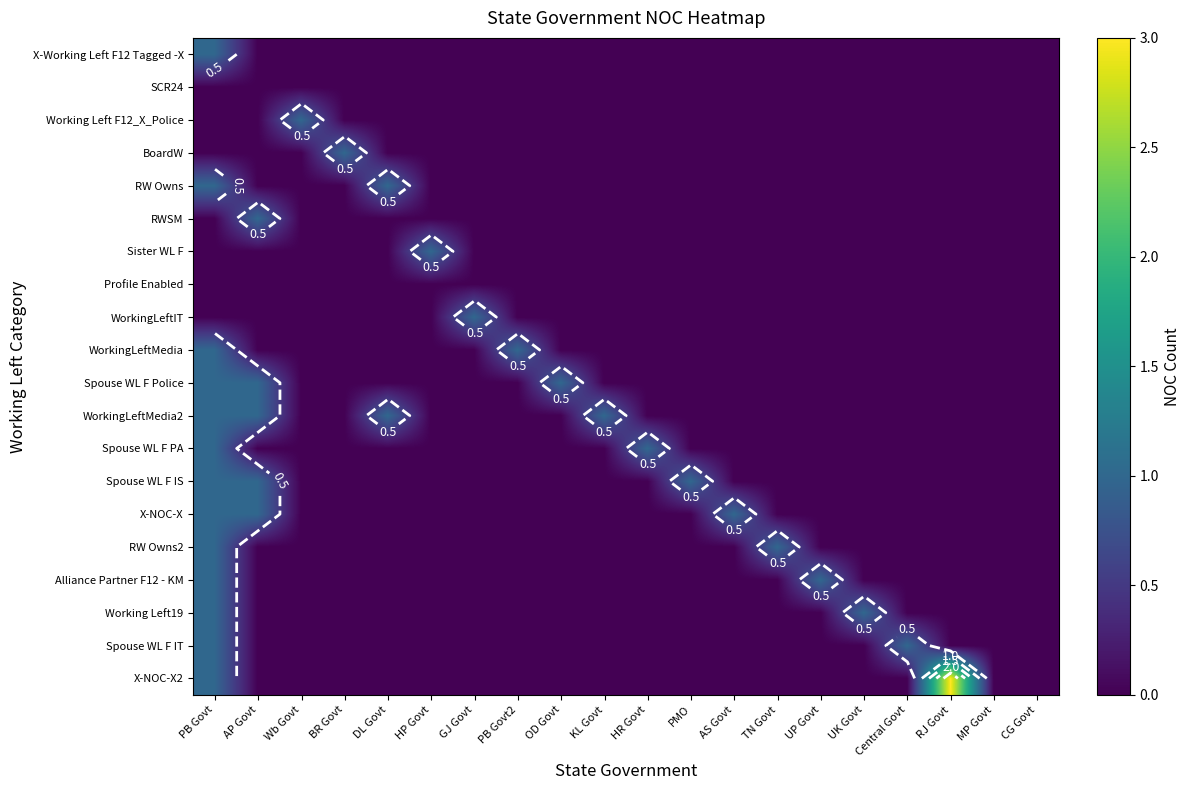

Which label corresponds to the smallest value in the chart?

AP Govt